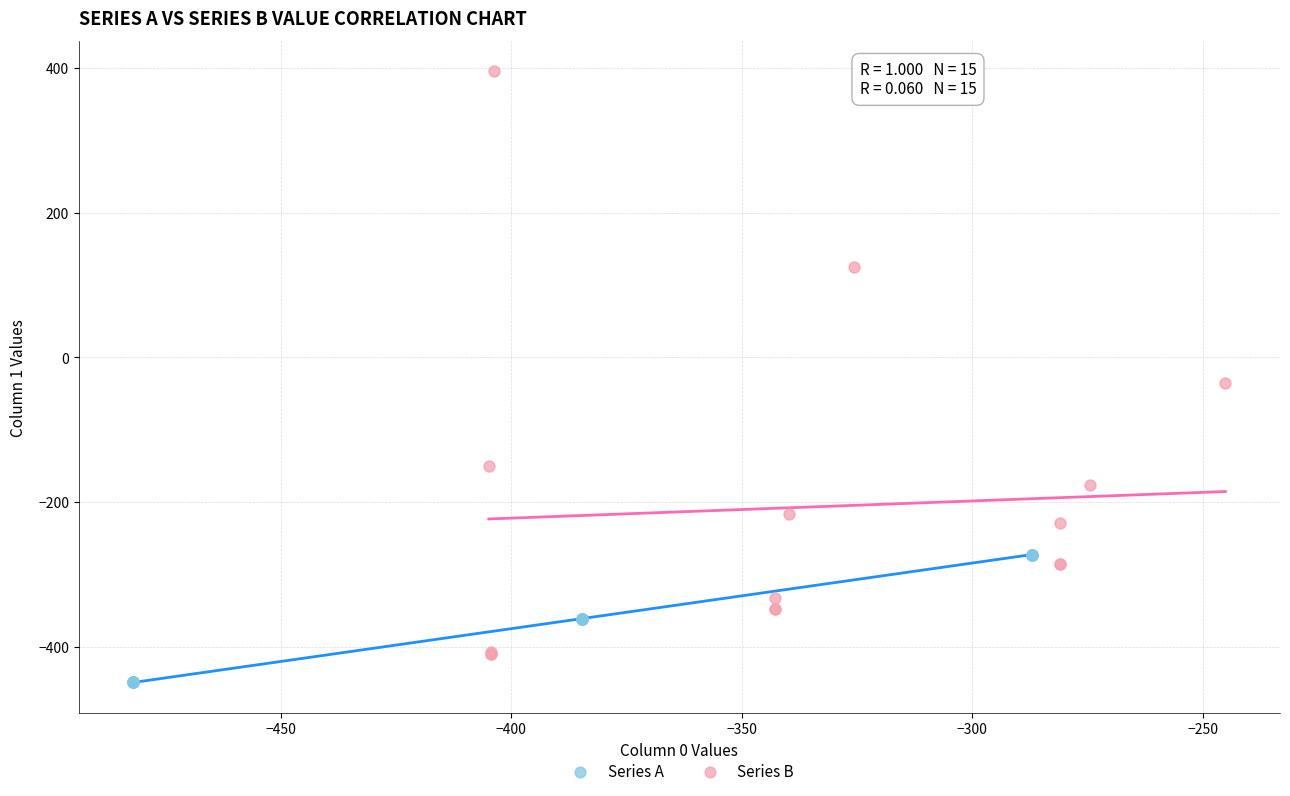

Which series reaches the minimum Y coordinate?

Series A